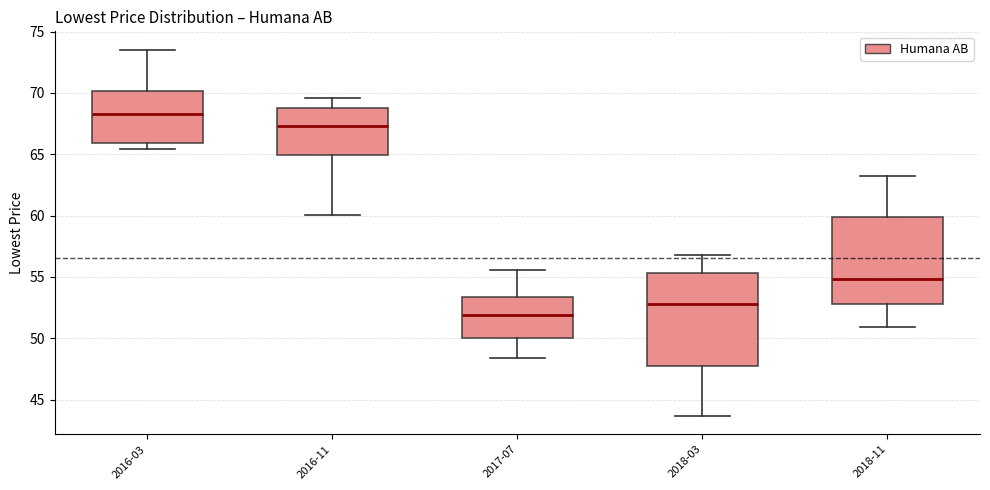

Where does the median line of the box for 2017-07 sit on the y-axis? The values are not printed on the chart, so give them approximately, as read against the axis.

52.0